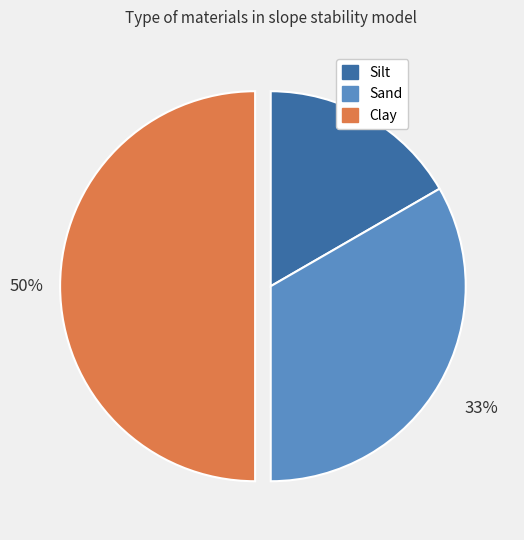

True or false: Sand accounts for 43% of the total.

False